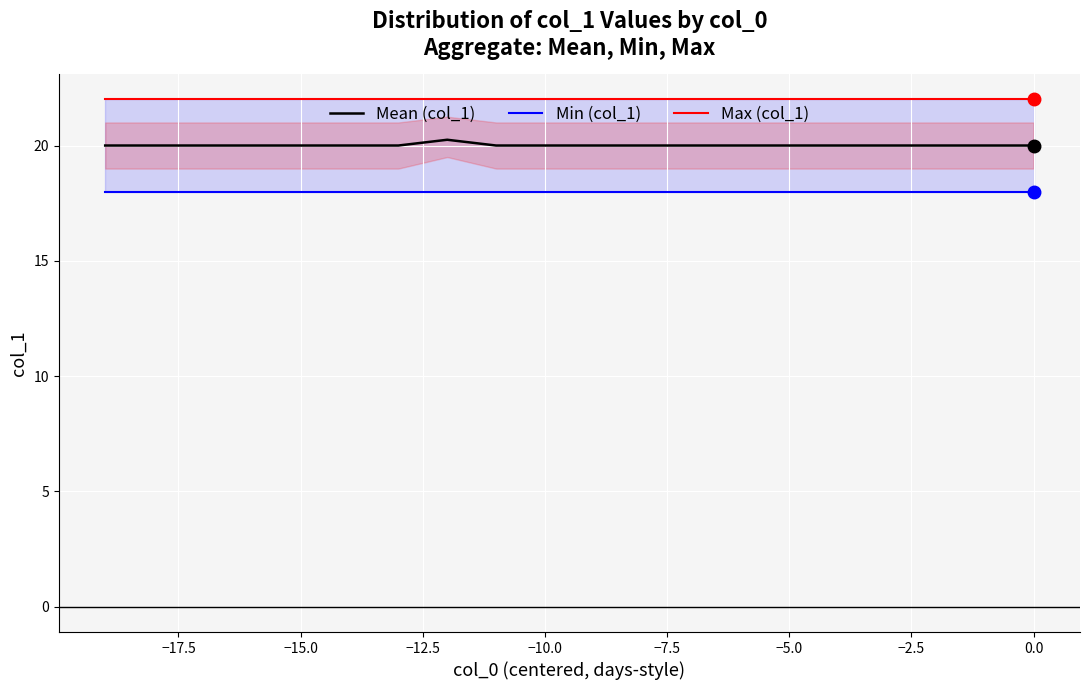

True or false: Max (col_1) and Mean (col_1) cross at least once.

False